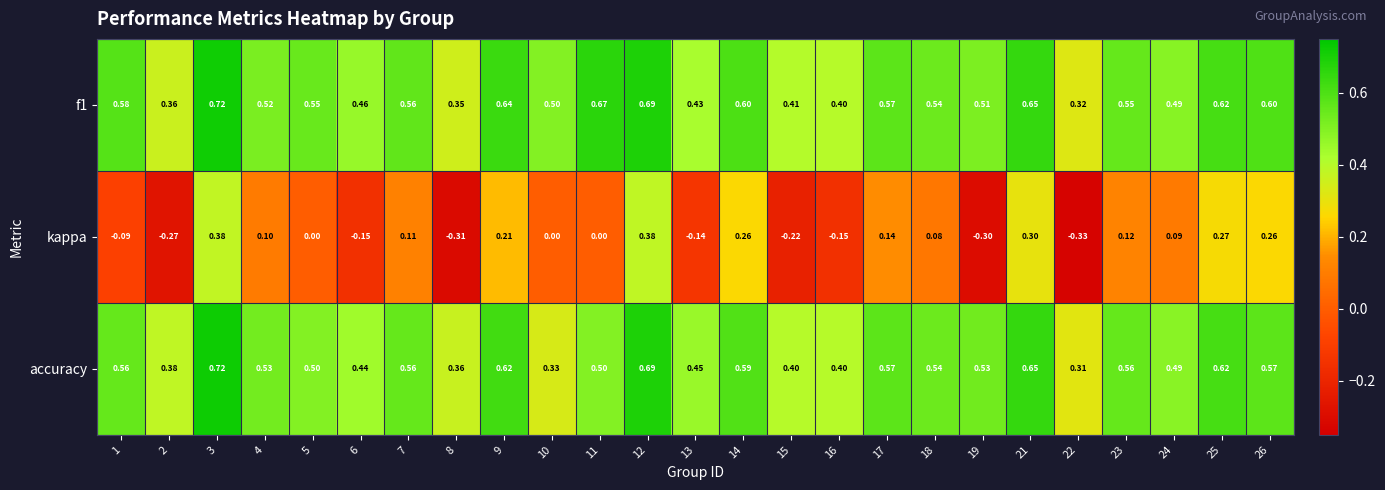

Is the value of accuracy at 12 greater than the value of kappa at 17?

Yes